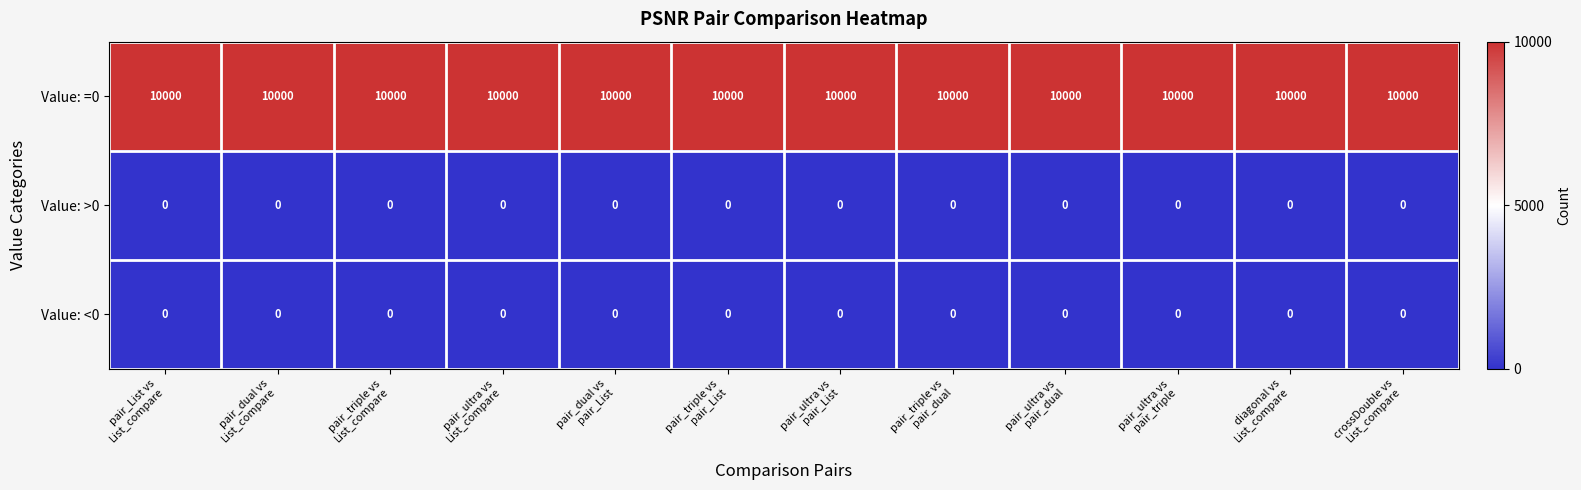

What is the average value of the Value: =0 series?

10000